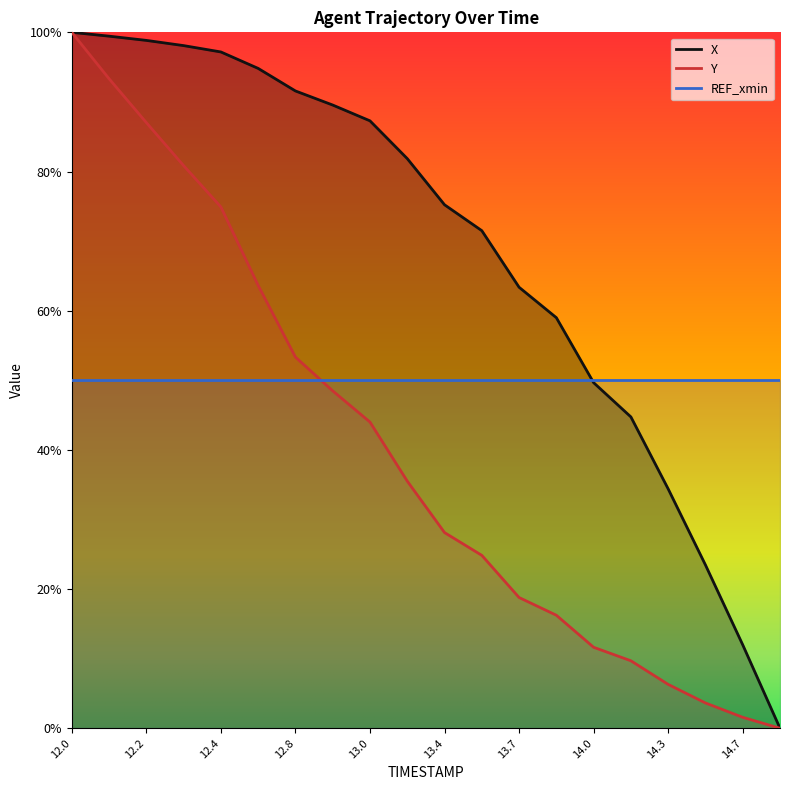

Between 14.1 and 13.0, which is larger?

13.0